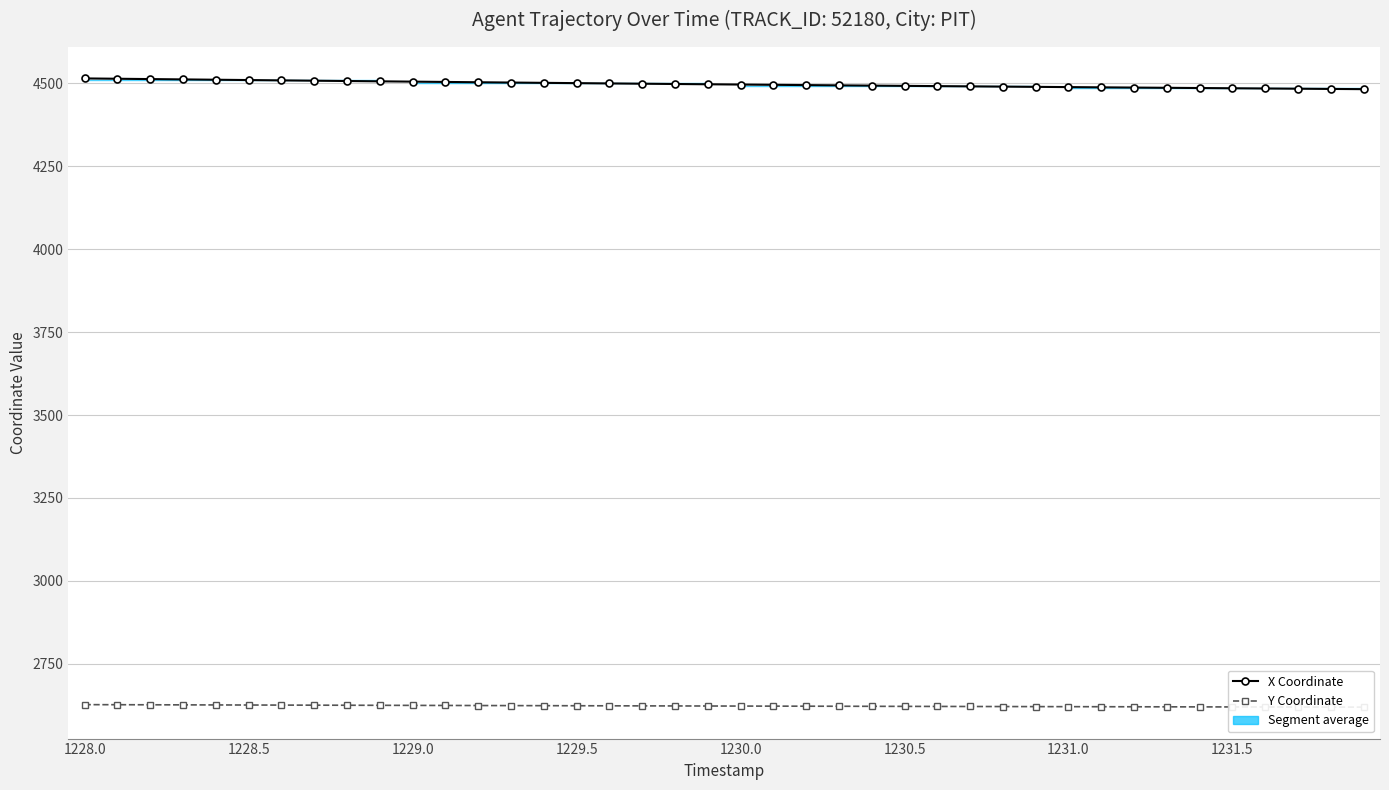

The Y Coordinate series shows 3648.4 at 27. True or false?

False